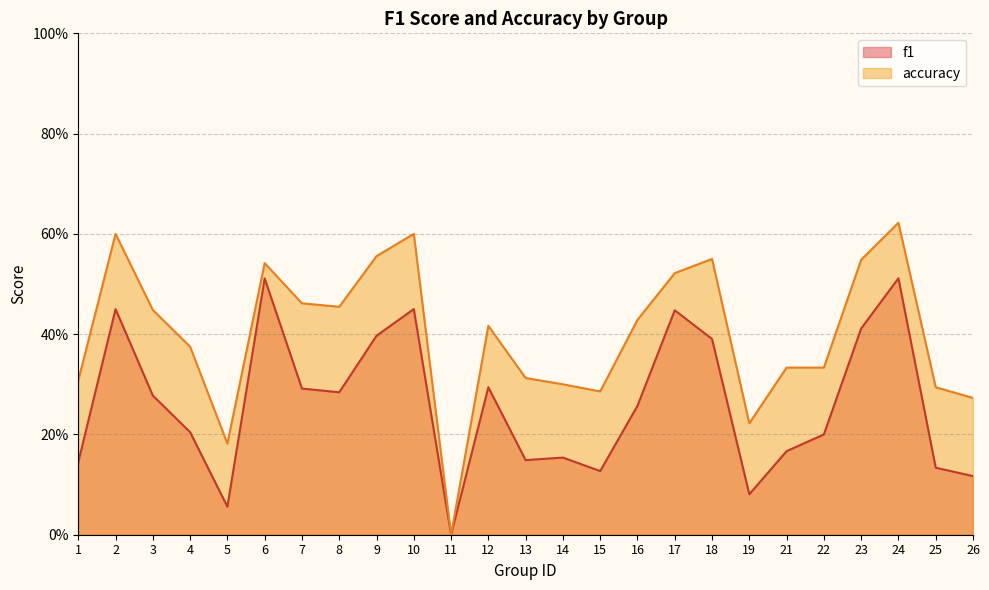

Which series has the largest total across all categories?

accuracy